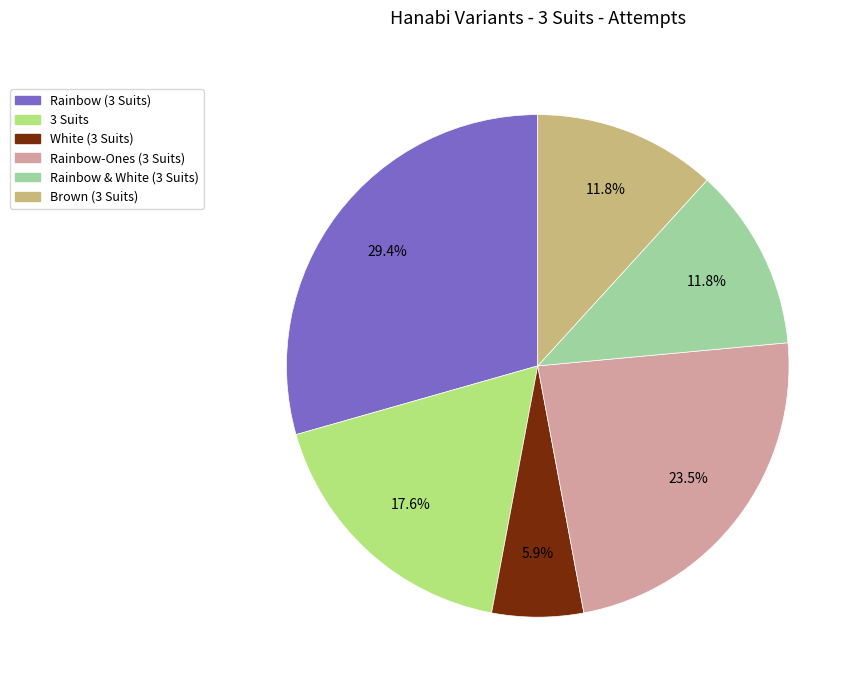

Which slice is the largest?

Rainbow (3 Suits)